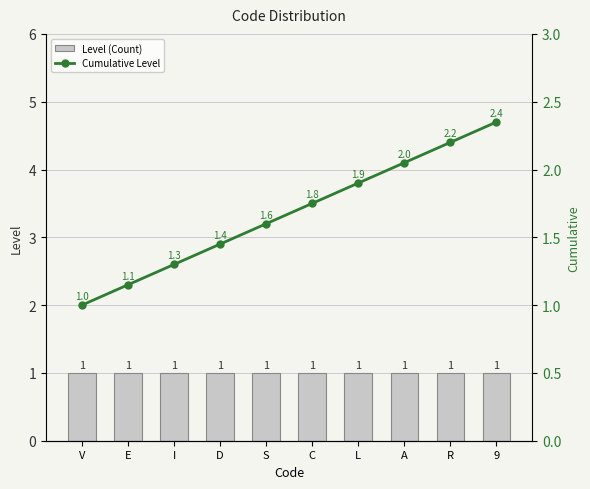

The value of Cumulative Level at A is 2.0. True or false?

True